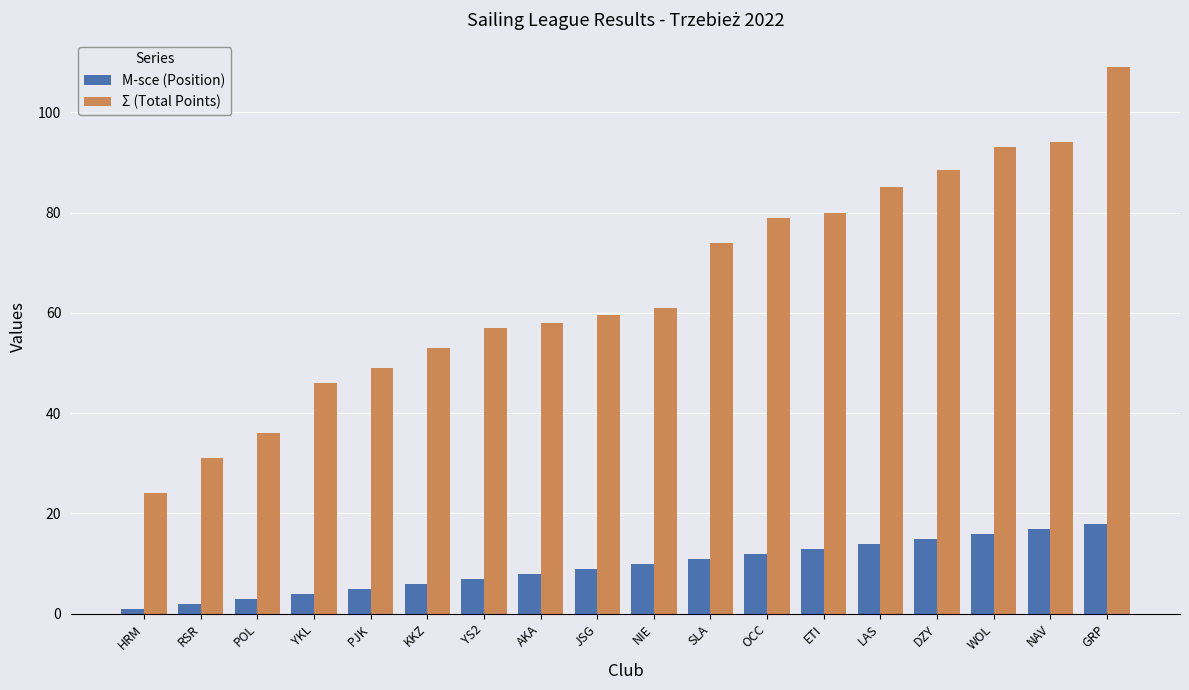

What is the average value of the Σ (Total Points) series?

65.4